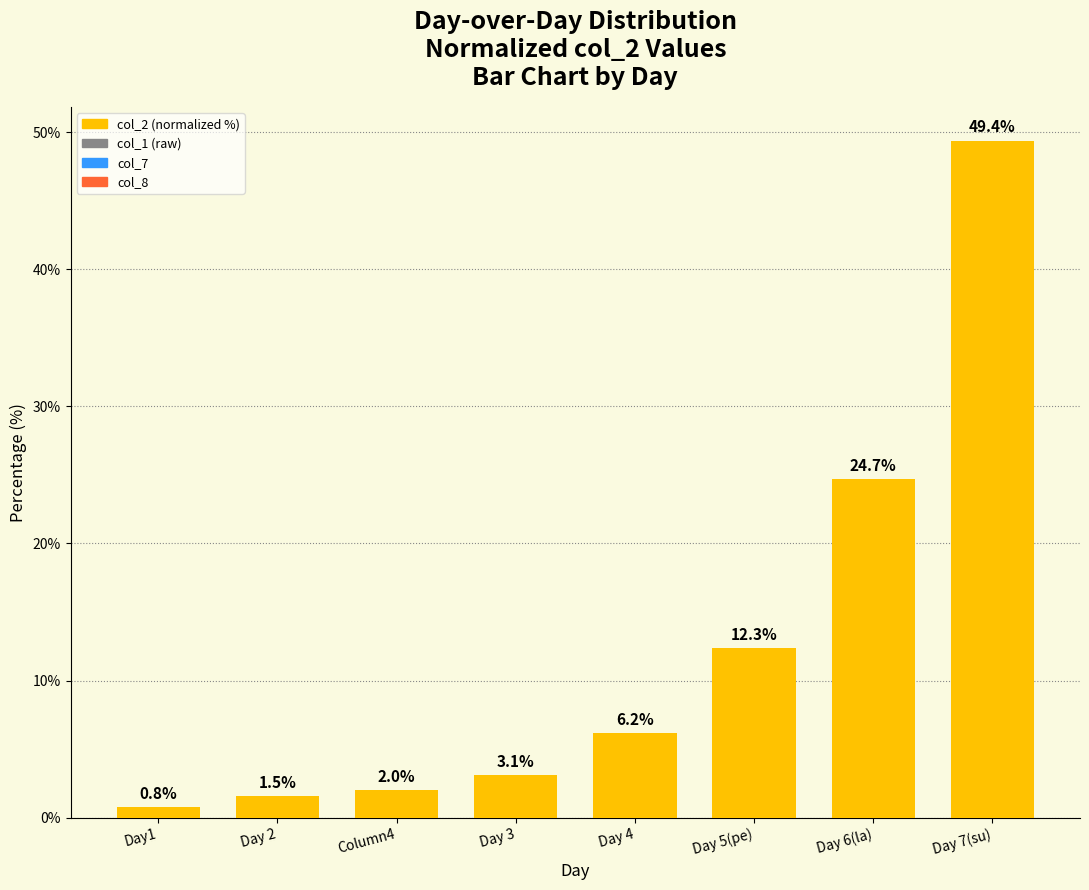

Read the value at Day 4.

6.2